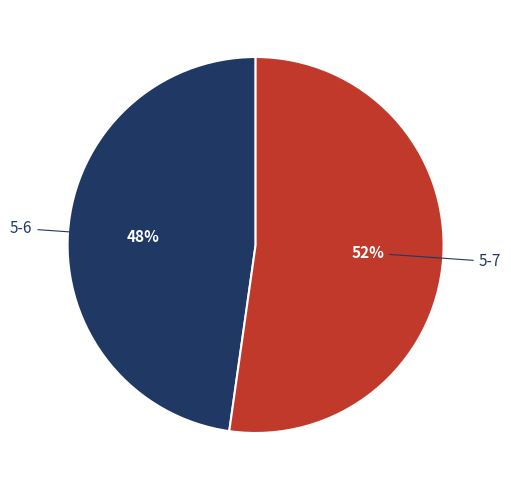

Count the number of slices in the pie.

2